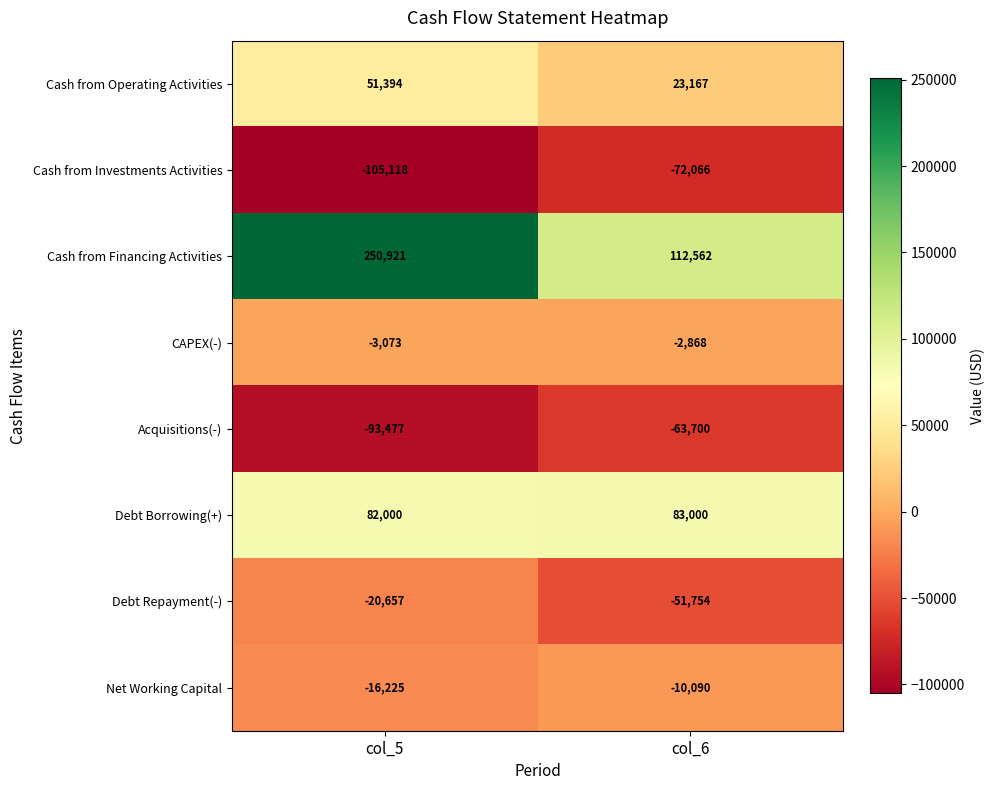

At col_5, list the series in order from largest to smallest.

Cash from Financing Activities, Debt Borrowing(+), Cash from Operating Activities, CAPEX(-), Net Working Capital, Debt Repayment(-), Acquisitions(-), Cash from Investments Activities